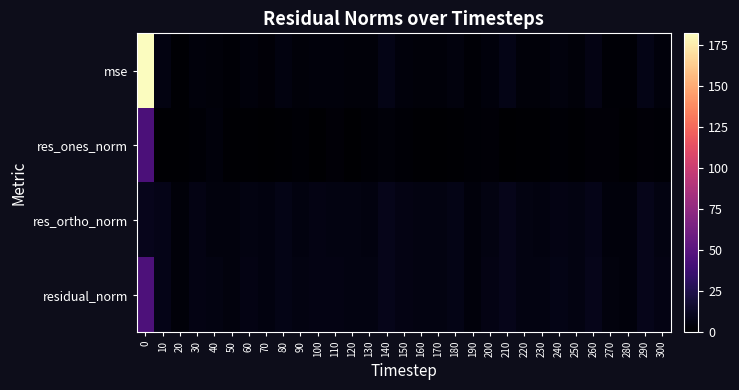

Rank the series at 90 from highest to lowest value.

residual_norm, res_ortho_norm, mse, res_ones_norm